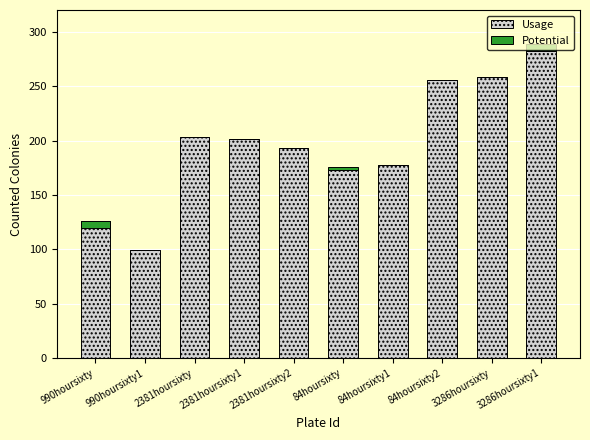

The value of Potential at 2381hoursixty1 is -5. True or false?

False